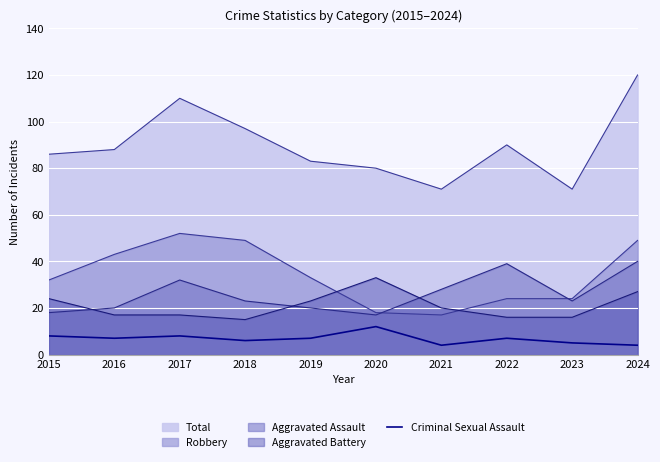

What is the smallest value displayed?

4